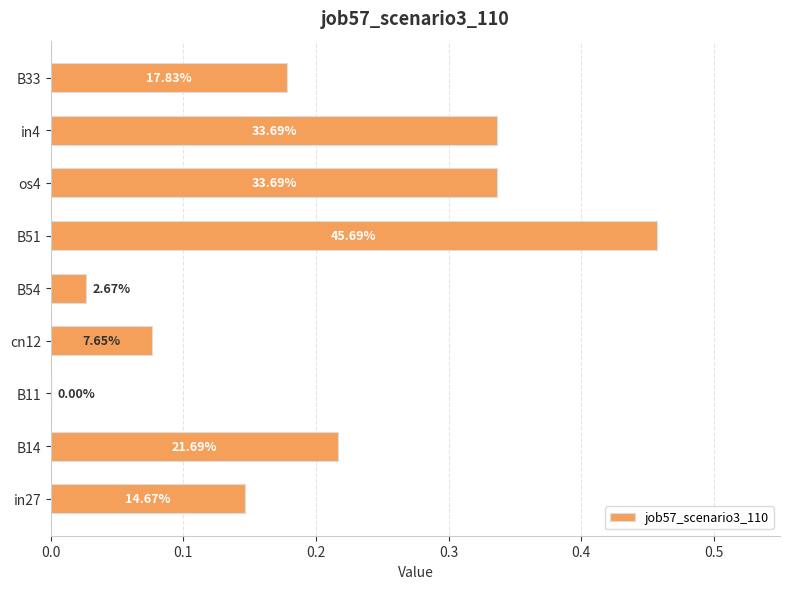

Are the bars horizontal?

Yes